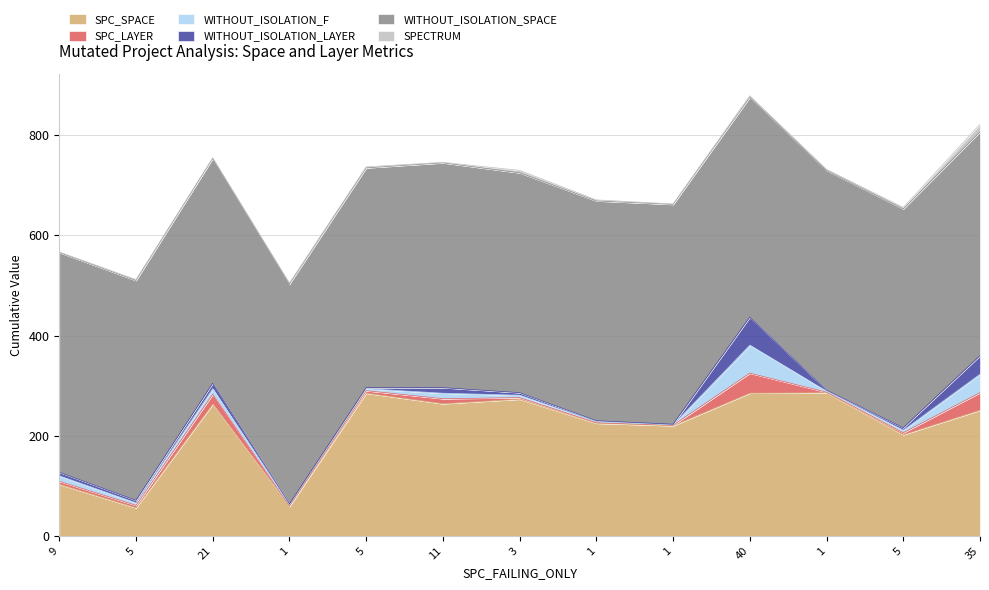

At which label is WITHOUT_ISOLATION_F closest to 28?

35